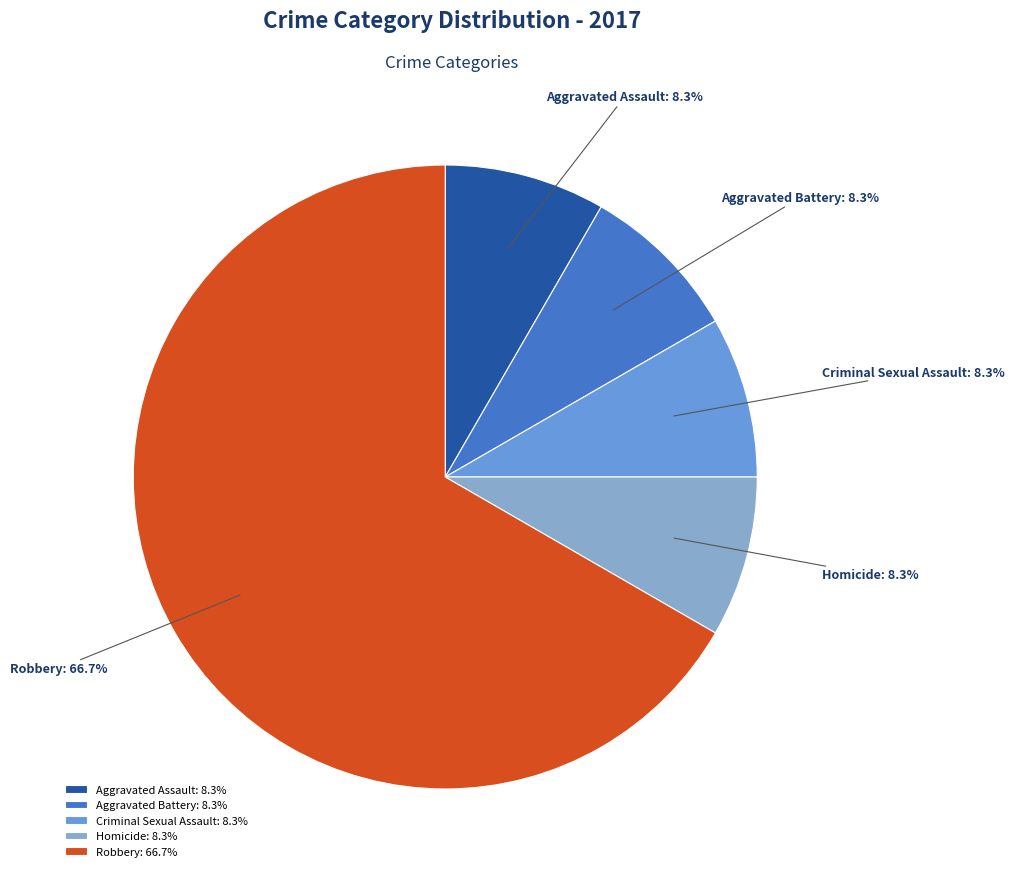

How much of the chart is everything except Homicide?

91.7%